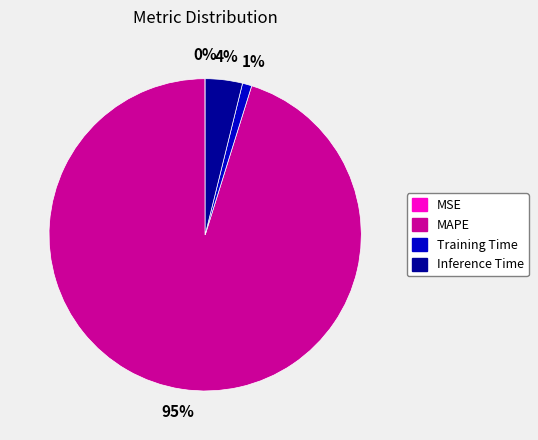

What is the largest slice in the pie chart?

MAPE